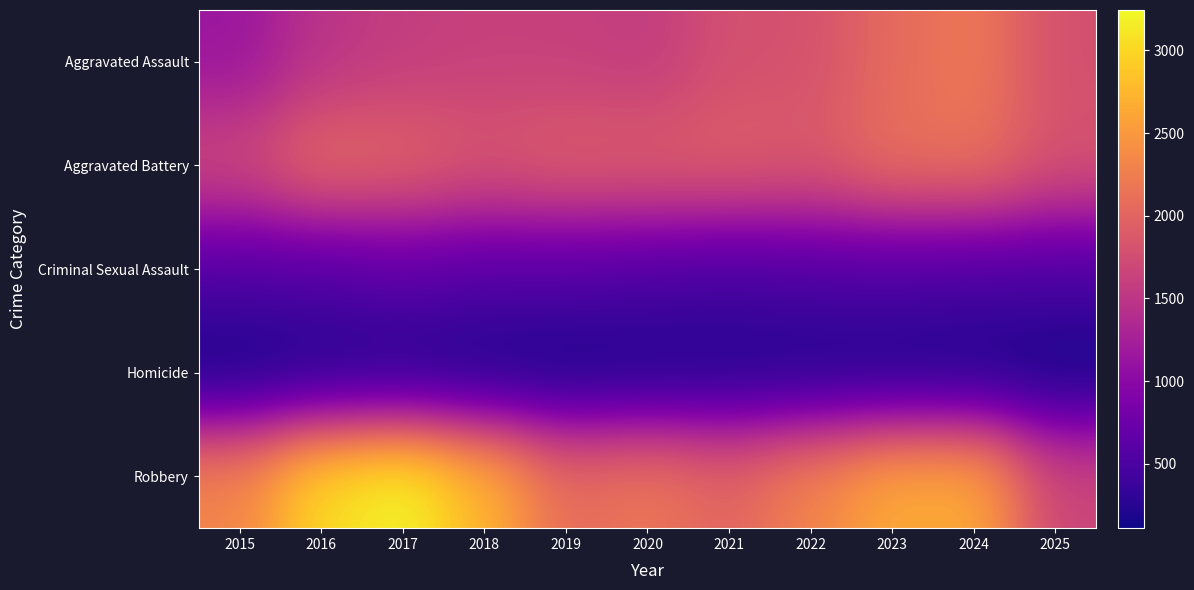

Reading left to right, transcribe all the data shown in this chart.

Aggravated Assault: 2015=1138	2016=1470	2017=1577	2018=1622	2019=1612	2020=1567	2021=1783	2022=1799	2023=2055	2024=2195	2025=1786
Aggravated Battery: 2015=1711	2016=2071	2017=2001	2018=1851	2019=1942	2020=1936	2021=1946	2022=1894	2023=2117	2024=2139	2025=1820
Criminal Sexual Assault: 2015=549	2016=552	2017=637	2018=575	2019=576	2020=521	2021=481	2022=522	2023=529	2024=500	2025=510
Homicide: 2015=111	2016=173	2017=179	2018=140	2019=124	2020=153	2021=179	2022=174	2023=162	2024=147	2025=110
Robbery: 2015=2327	2016=3043	2017=3244	2018=2754	2019=2082	2020=2189	2021=2010	2022=2319	2023=2652	2024=2674	2025=1676